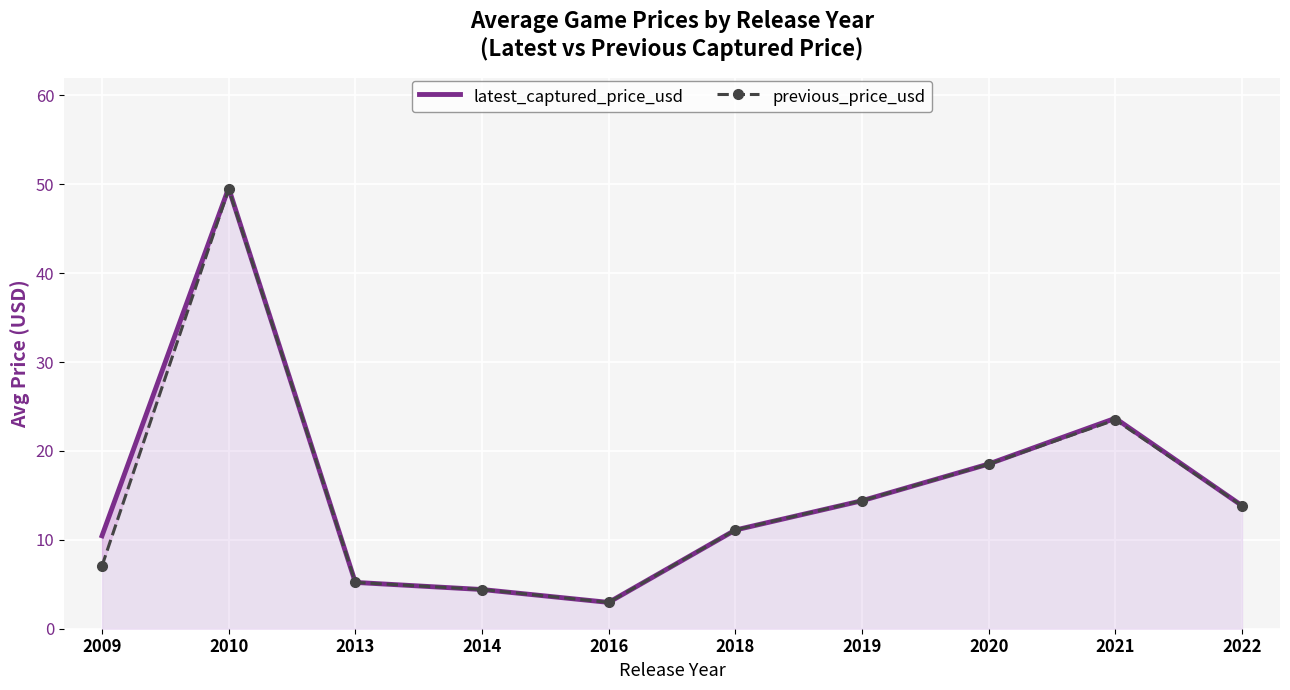

How many interior local peaks does the latest_captured_price_usd series have?

2